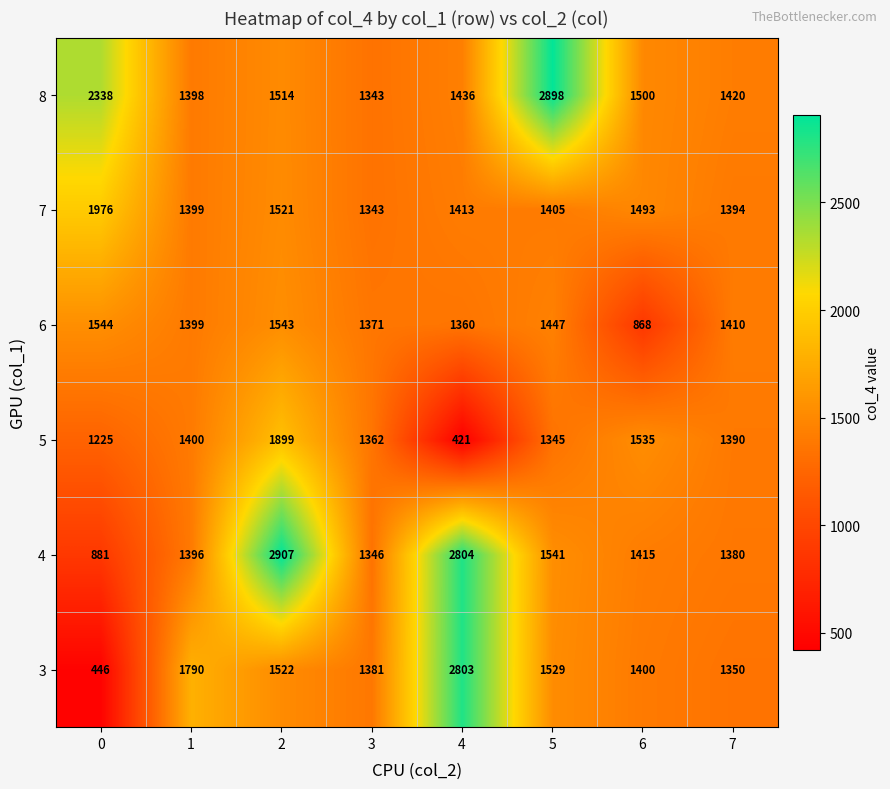

What is the sum of the 3 values at 4 and 0?

3249